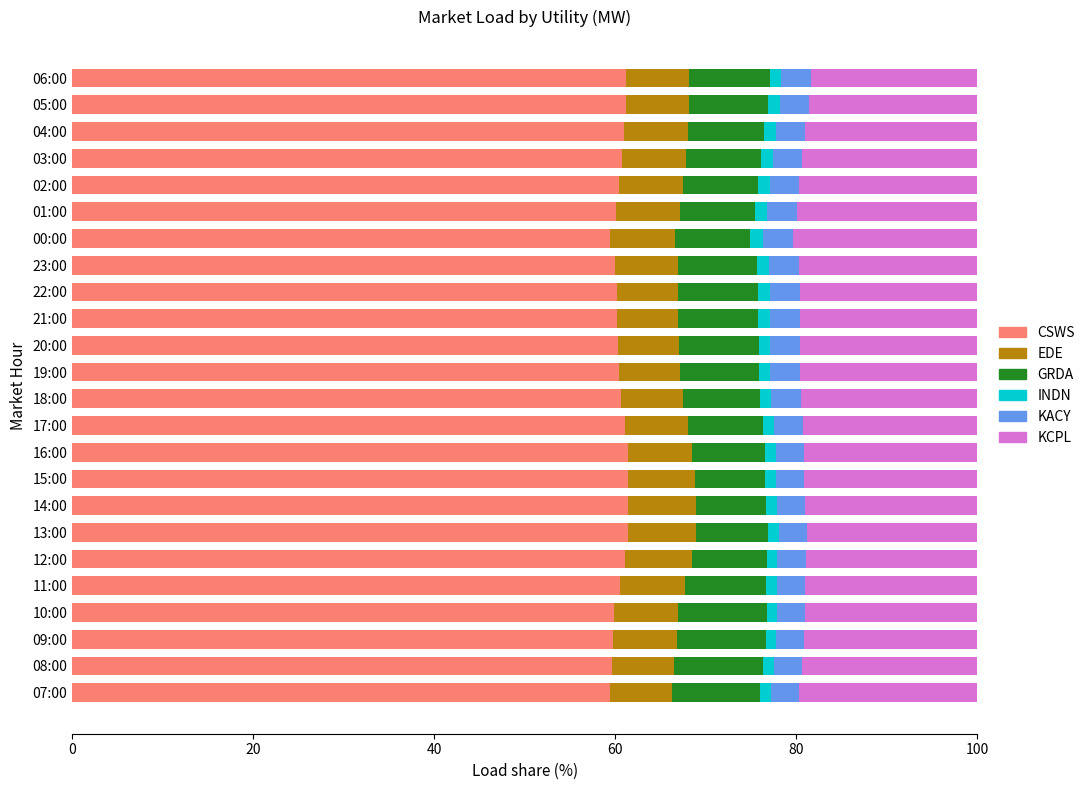

What are all the series names shown in the legend?

CSWS, EDE, GRDA, INDN, KACY, KCPL